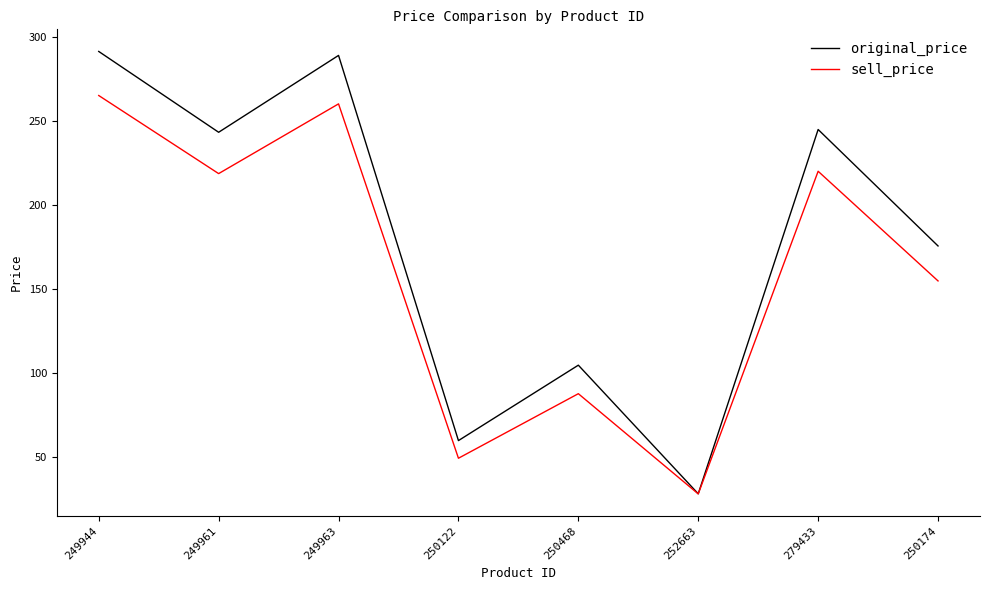

Rank the series by their average value, from lowest to highest.

sell_price, original_price